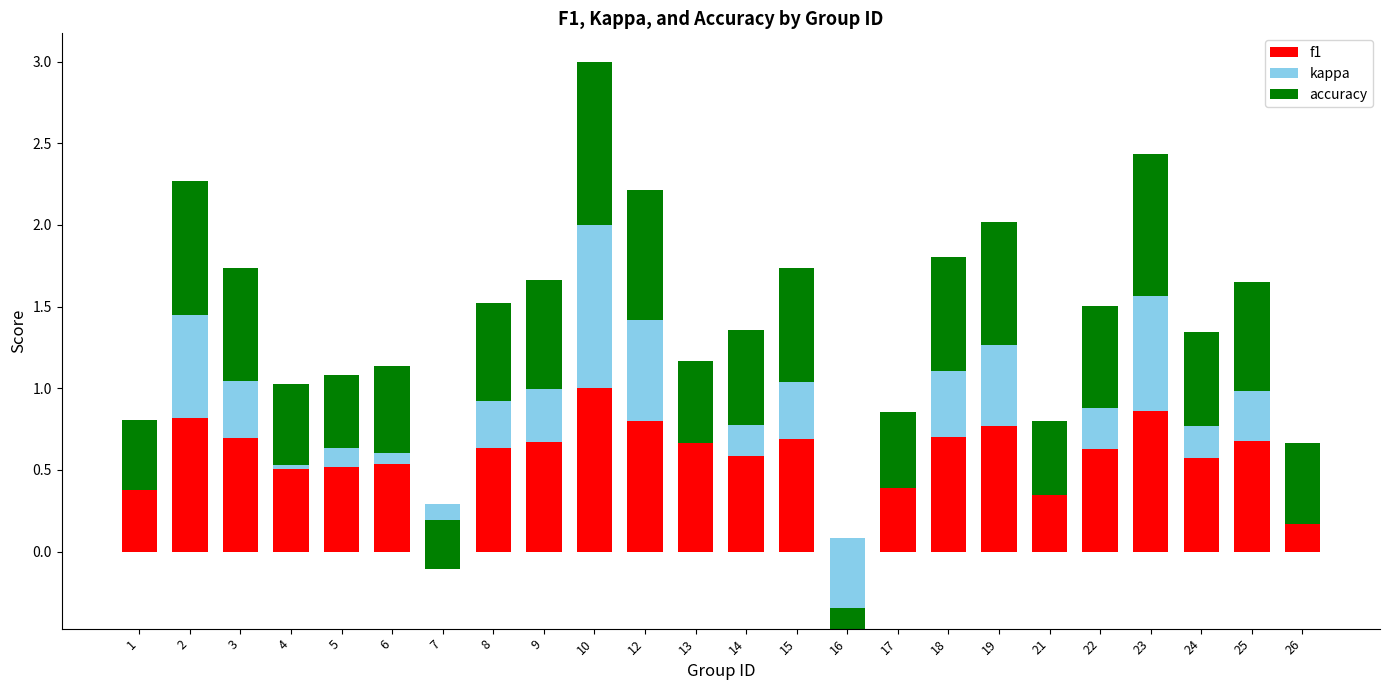

The value of f1 at 14 is 0.9. True or false?

False